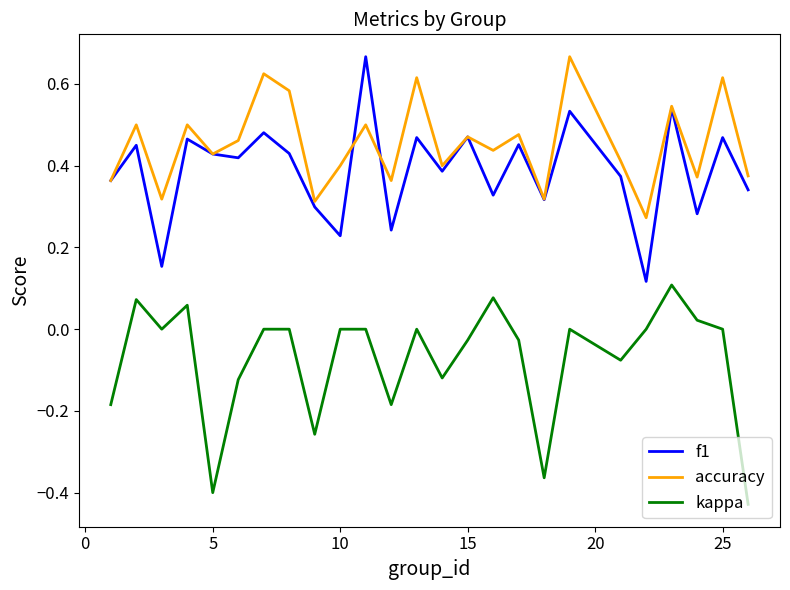

Which series has the largest total across all categories?

accuracy